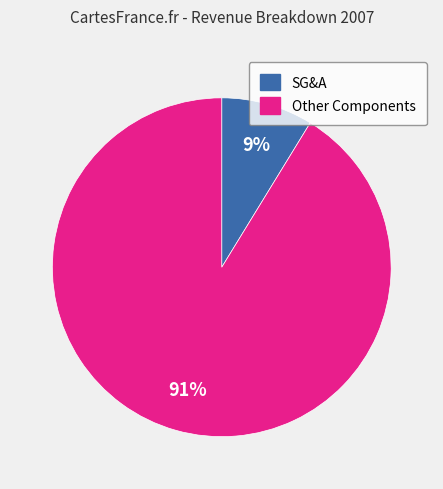

Which category has the biggest portion of the pie?

Other Components